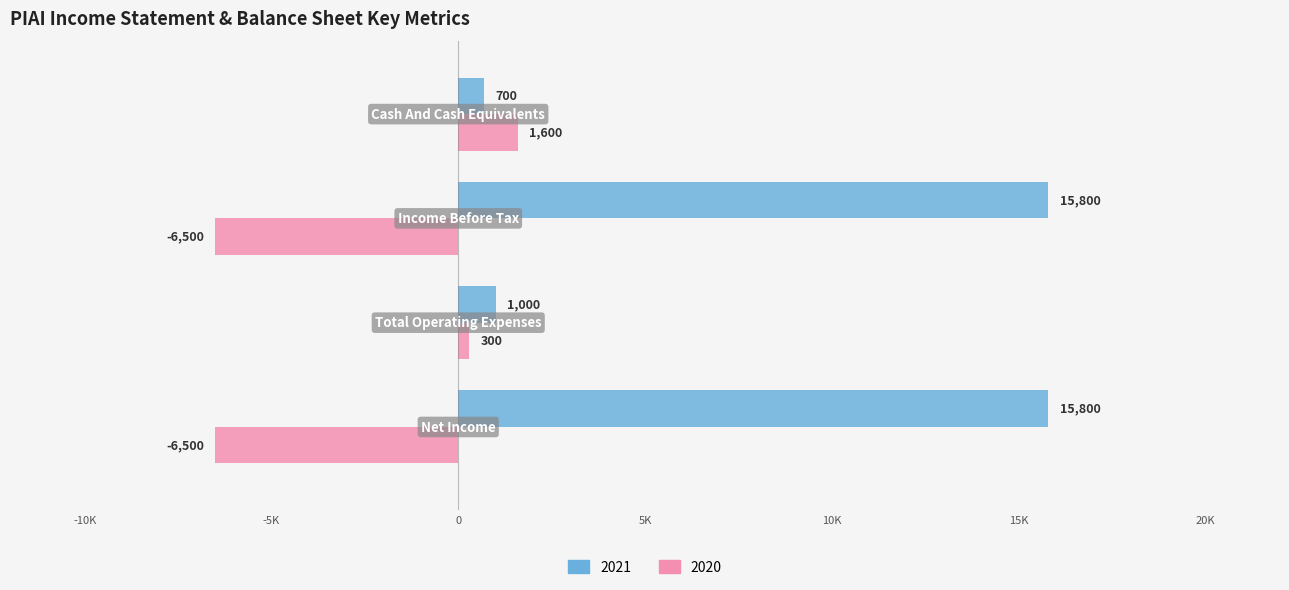

What are all the series names shown in the legend?

2021, 2020